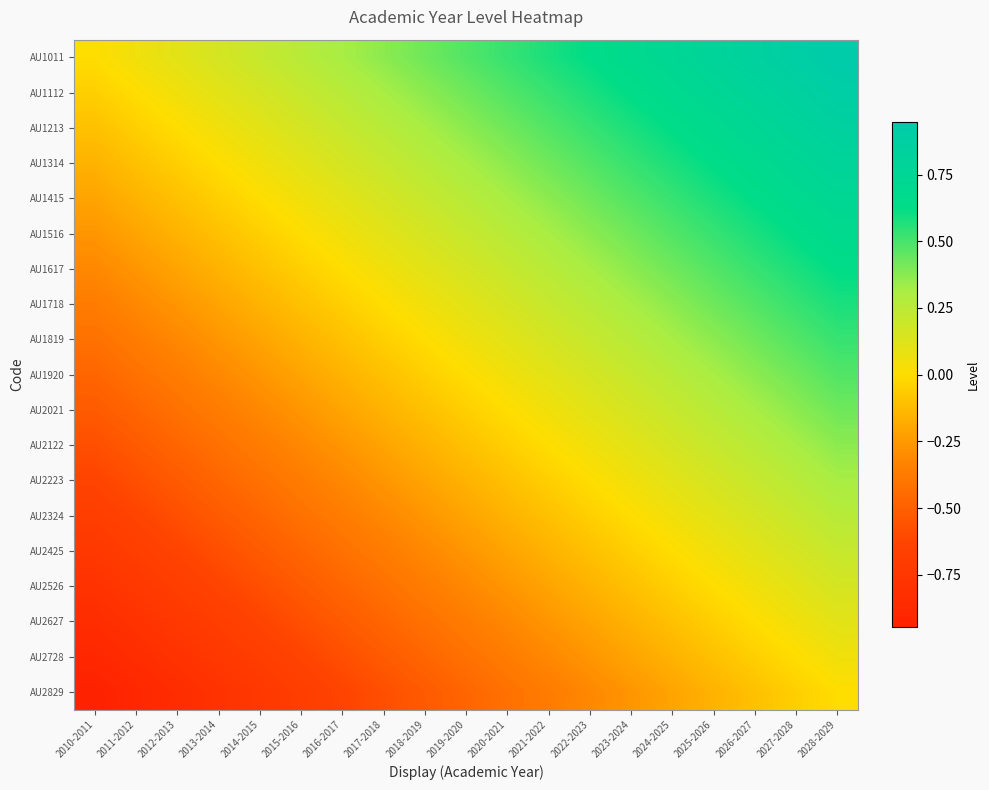

Which series changed the most between 2016-2017 and 2028-2029?

AU1011